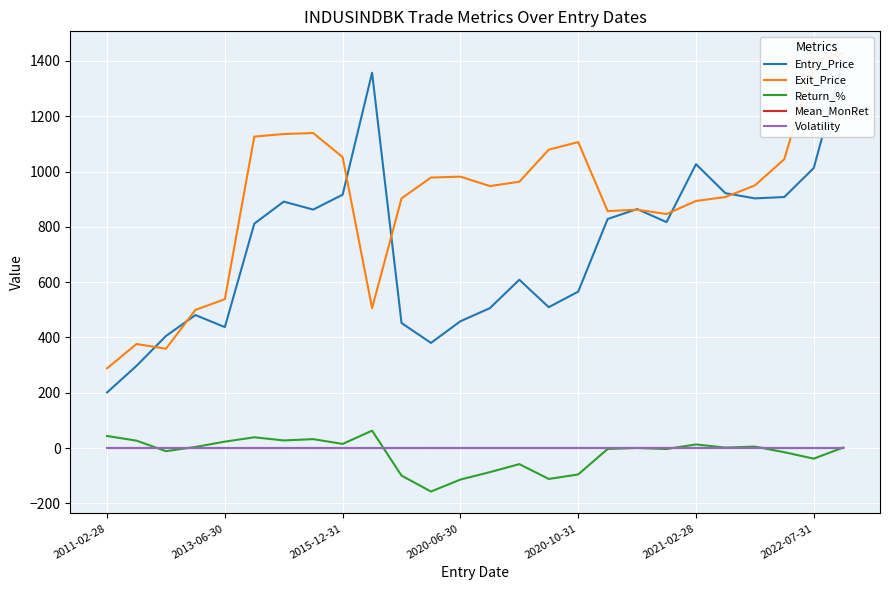

What is the sum of all Exit_Price values?

23170.2